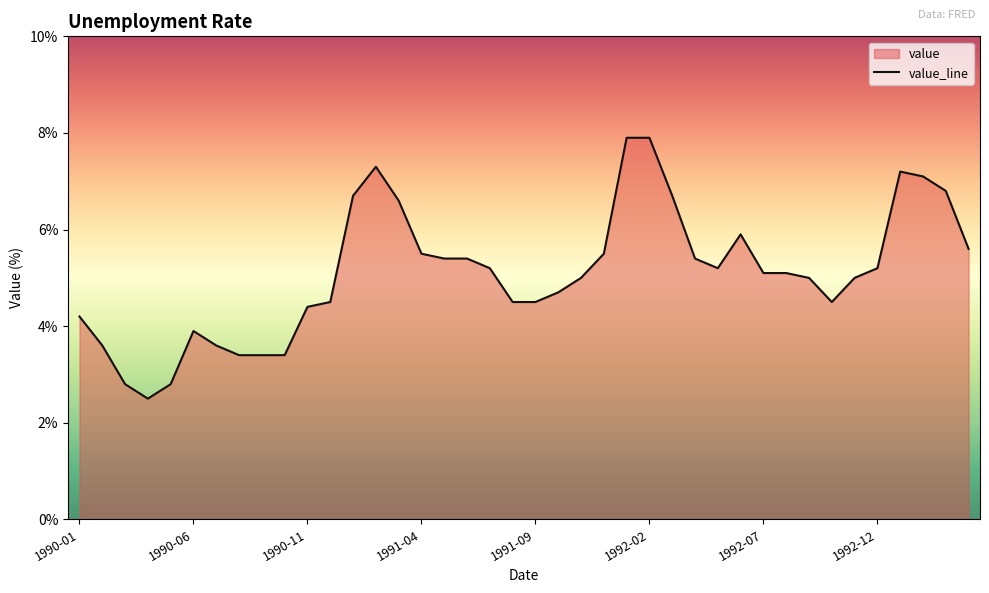

Reading left to right, transcribe all the data shown in this chart.

4.2	3.6	2.8	2.5	2.8	3.9	3.6	3.4	3.4	3.4	4.4	4.5	6.7	7.3	6.6	5.5	5.4	5.4	5.2	4.5	4.5	4.7	5.0	5.5	7.9	7.9	6.7	5.4	5.2	5.9	5.1	5.1	5.0	4.5	5.0	5.2	7.2	7.1	6.8	5.6